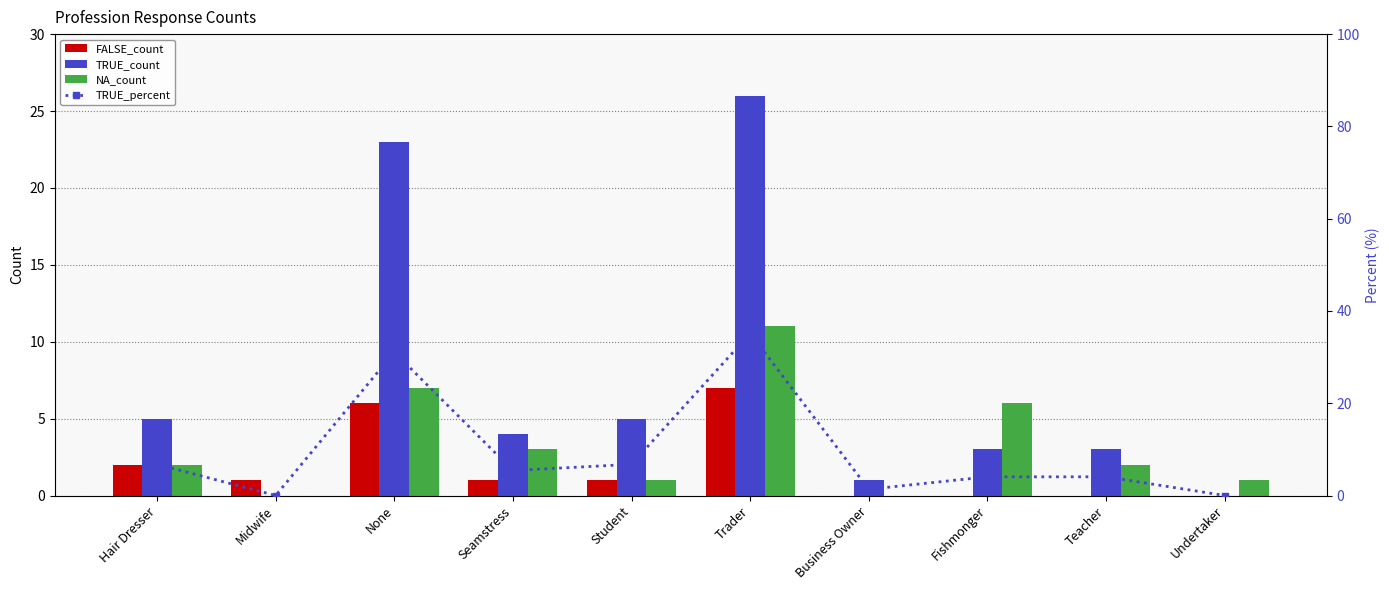

How many data points in TRUE_count are above 4?

4